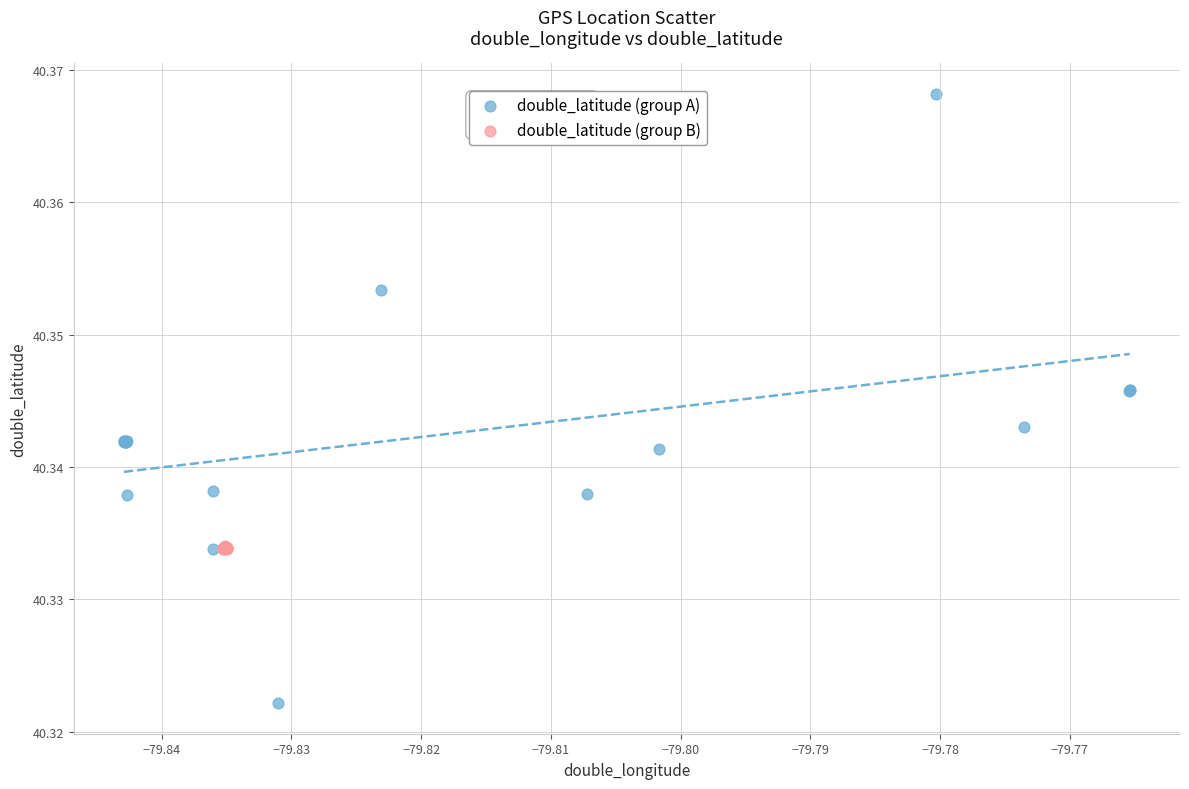

Which series reaches the maximum Y coordinate?

double_latitude (group A)